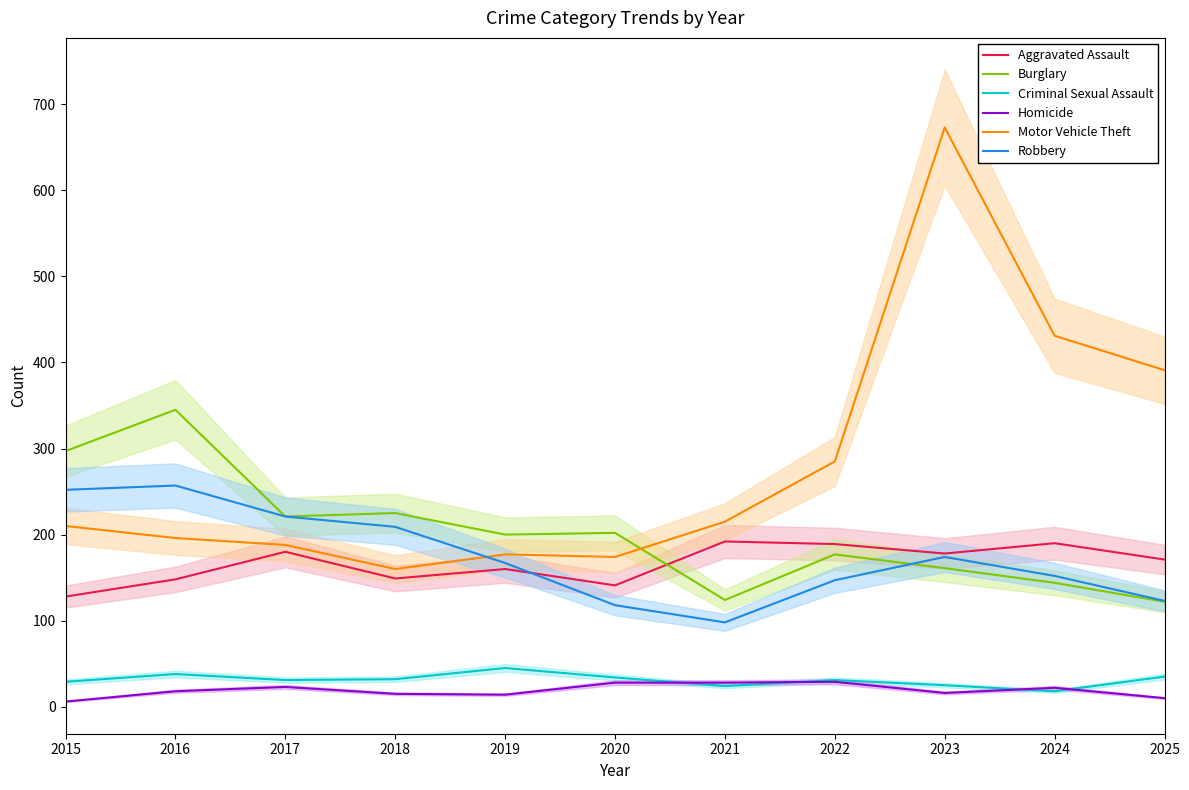

What is the difference between the Homicide values at 2017 and 2023?

7